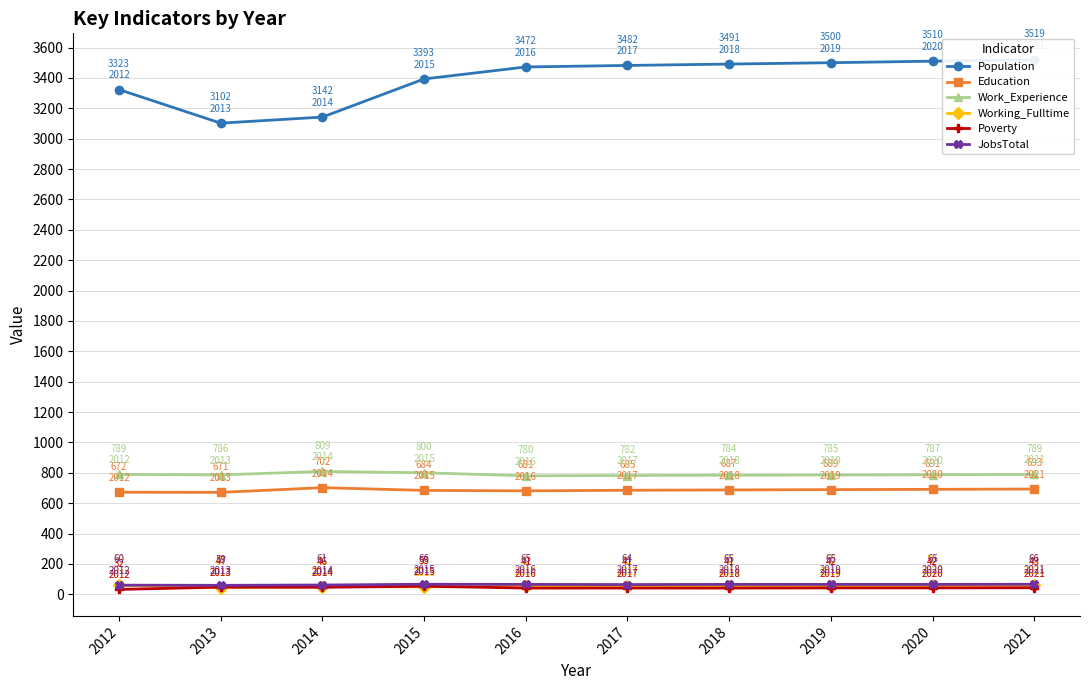

Reading left to right, transcribe all the data shown in this chart.

Population: 2012=3323	2013=3102	2014=3142	2015=3393	2016=3472	2017=3482	2018=3491	2019=3500	2020=3510	2021=3519
Education: 2012=672	2013=671	2014=702	2015=684	2016=681	2017=685	2018=687	2019=689	2020=691	2021=693
Work_Experience: 2012=789	2013=786	2014=809	2015=800	2016=780	2017=782	2018=784	2019=785	2020=787	2021=789
Working_Fulltime: 2012=59	2013=44	2014=51	2015=49	2016=52	2017=53	2018=55	2019=56	2020=58	2021=59
Poverty: 2012=32	2013=47	2014=46	2015=53	2016=41	2017=41	2018=41	2019=42	2020=42	2021=43
JobsTotal: 2012=60	2013=59	2014=61	2015=66	2016=65	2017=64	2018=65	2019=65	2020=65	2021=66